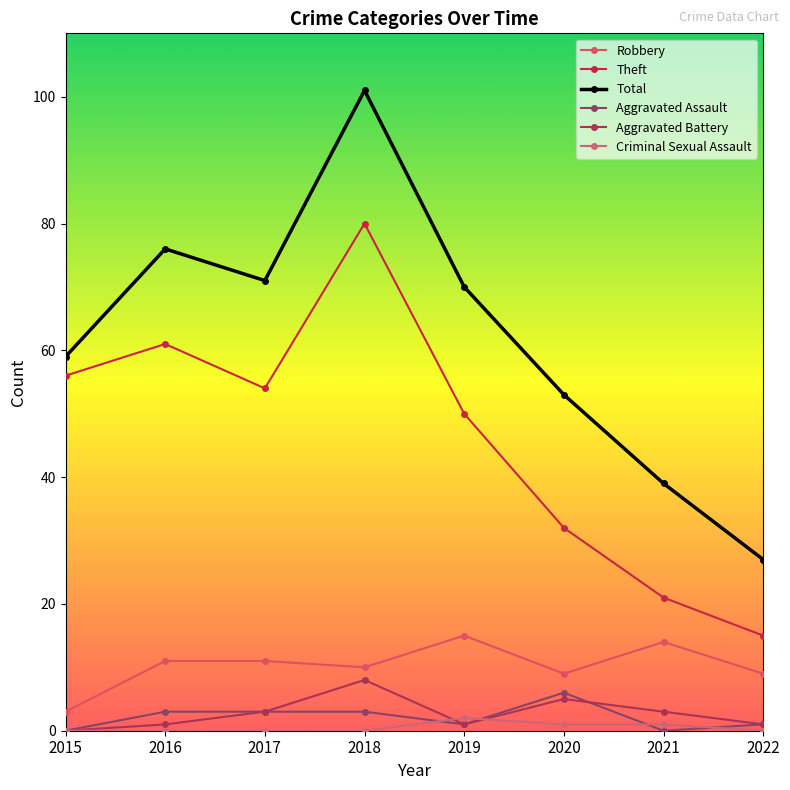

What is the value of the Total point at the 5th from the left?

70